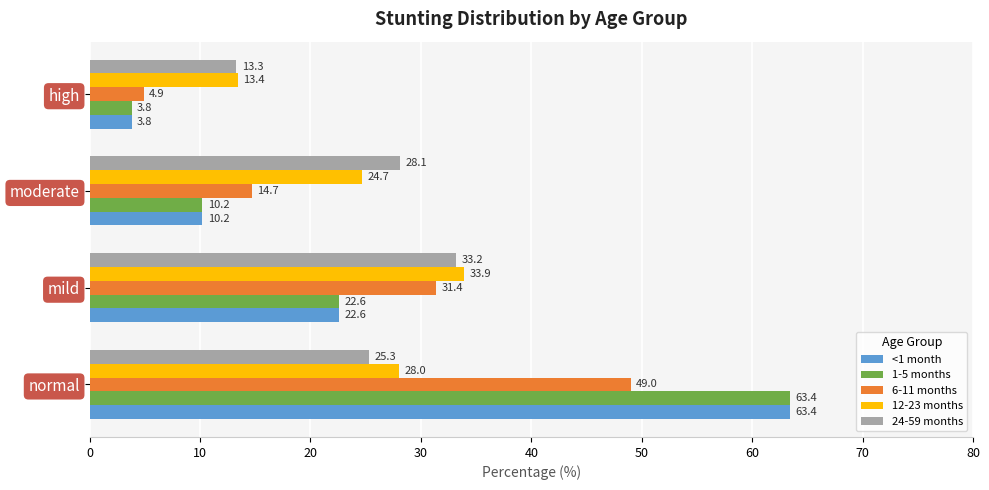

What is the sum of all 12-23 months values?

100.0